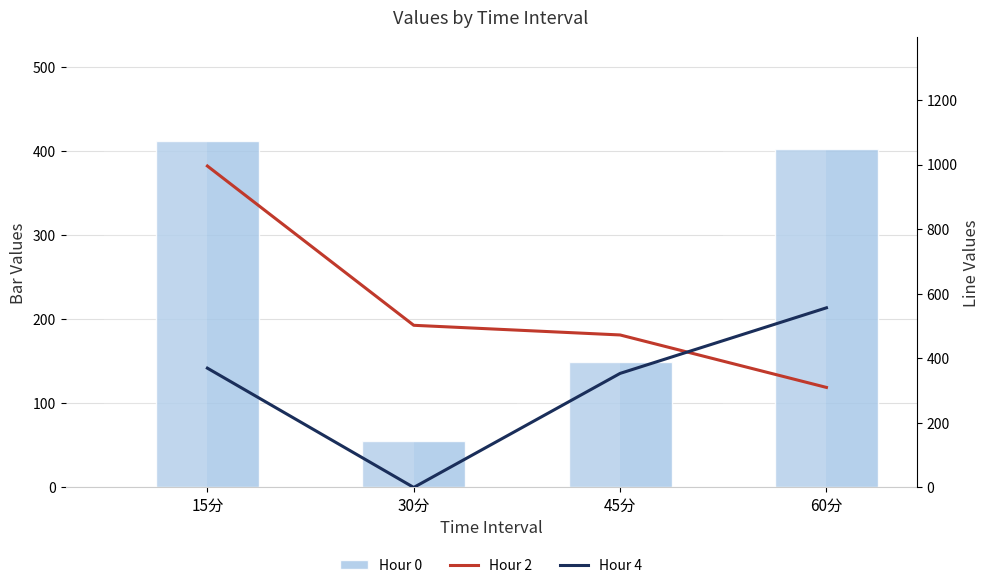

At which label does Hour 0 reach its minimum?

30分